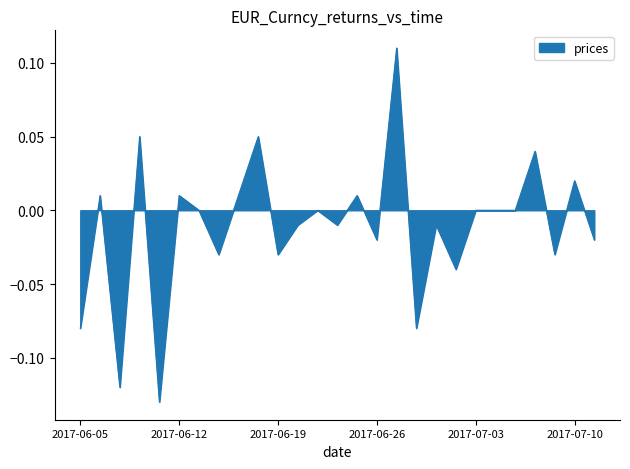

Does the chart have visible grid lines?

No